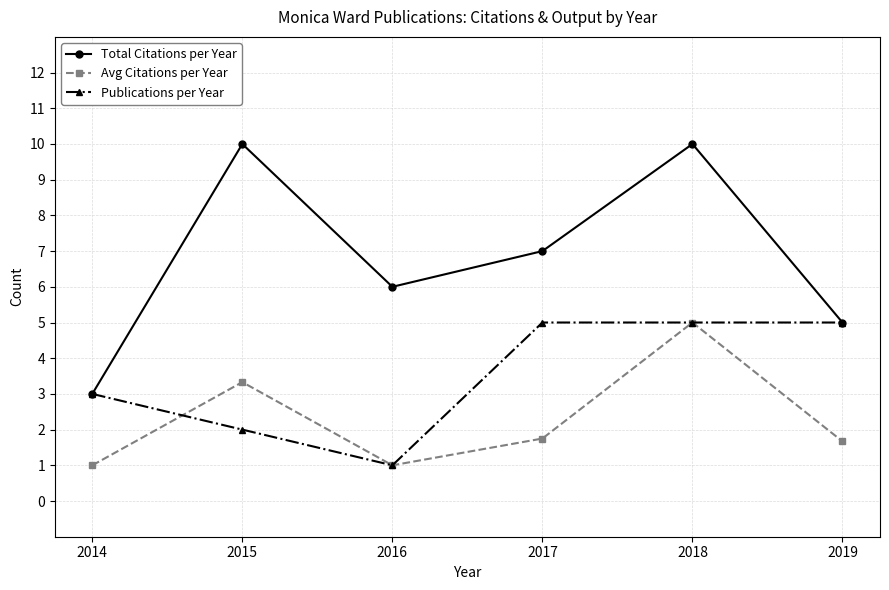

Where do Avg Citations per Year and Publications per Year first cross each other?

2014 and 2015